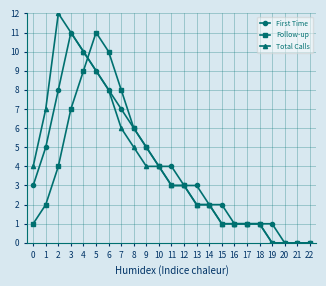

What is the difference between the Total Calls values at 1 and 10?

3